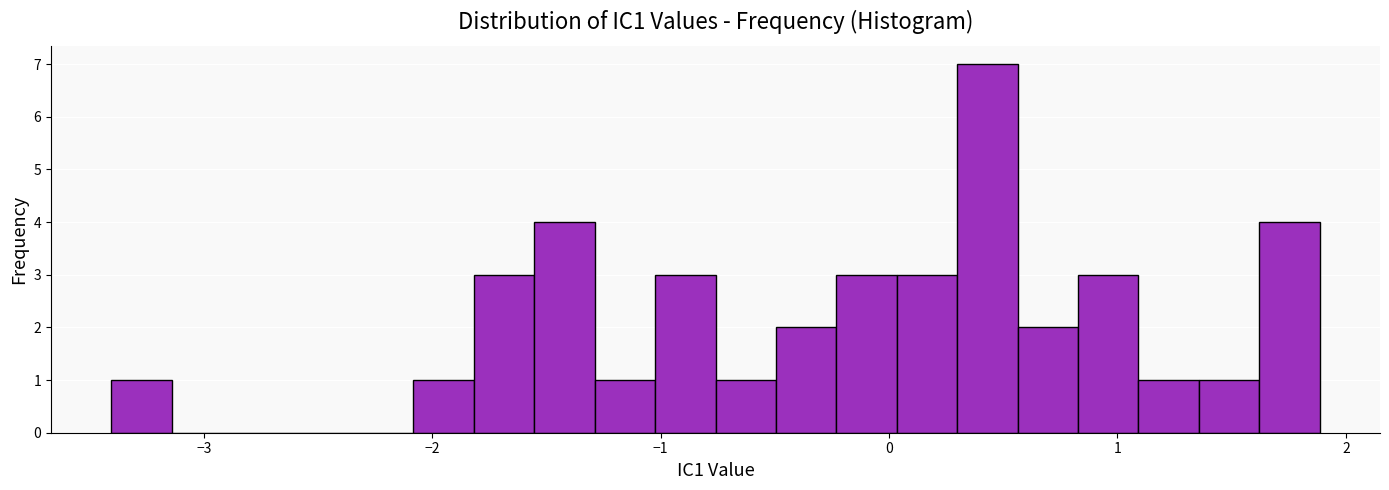

Read against the x-axis, roughly where is the centre of the tallest bar?

0.4